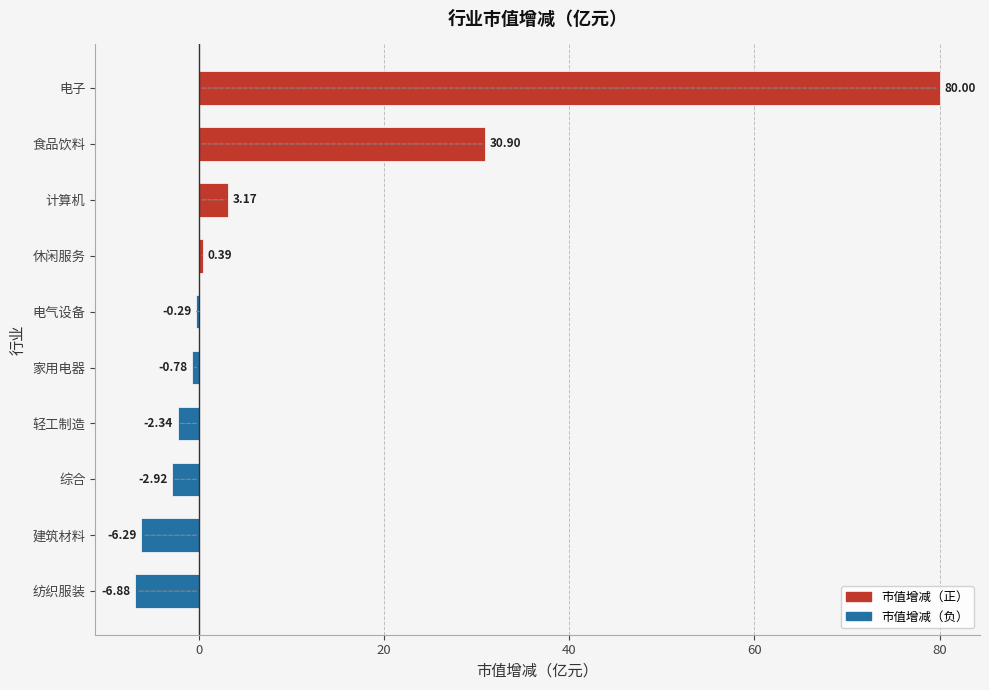

What is the sum of all values?

95.0